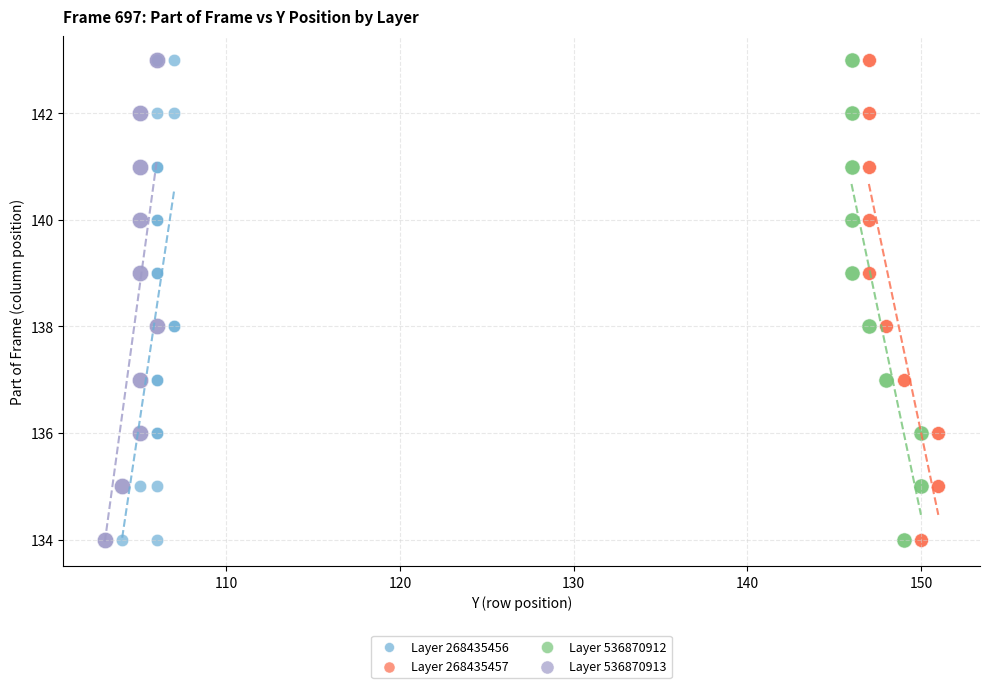

What are all the series names shown in the legend?

Layer 268435456, Layer 268435457, Layer 536870912, Layer 536870913